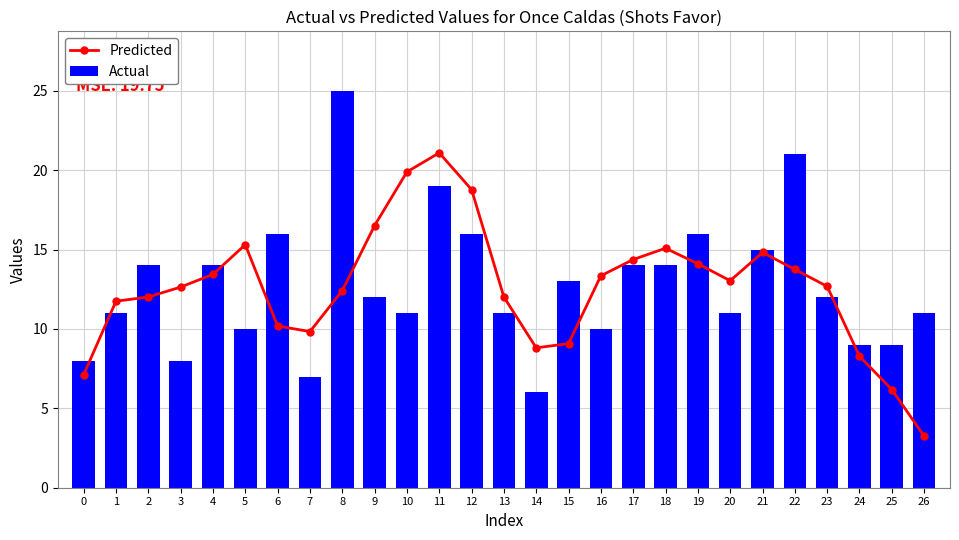

At which label does Actual reach its minimum?

14